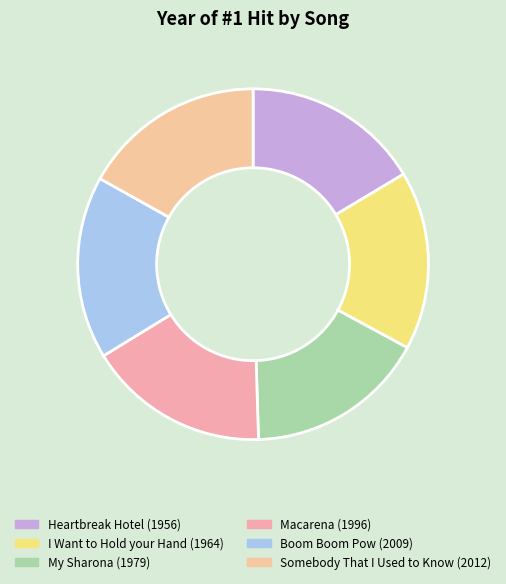

Is it true that Heartbreak Hotel is 16% of the pie?

True